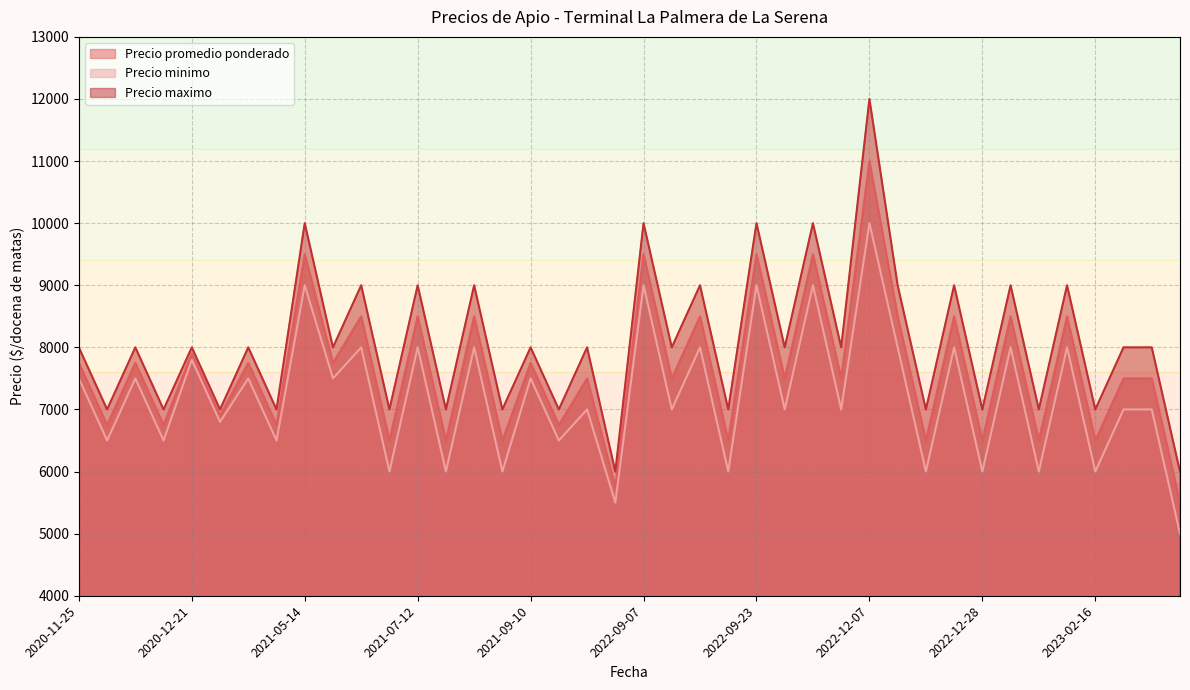

True or false: Precio minimo and Precio maximo cross at least once.

False